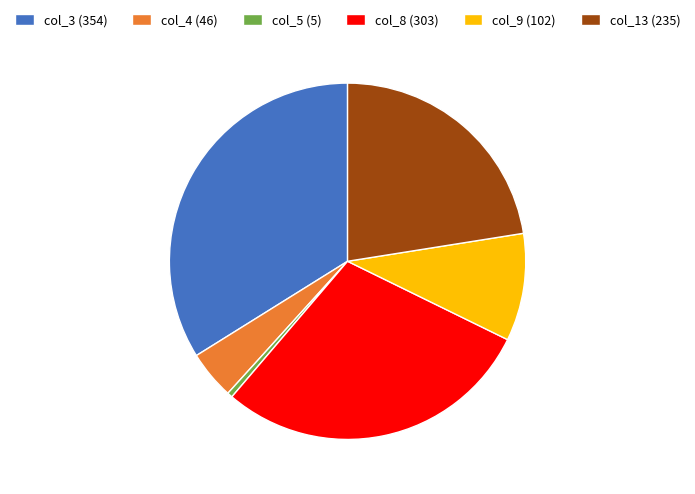

Does any single category account for the majority?

No